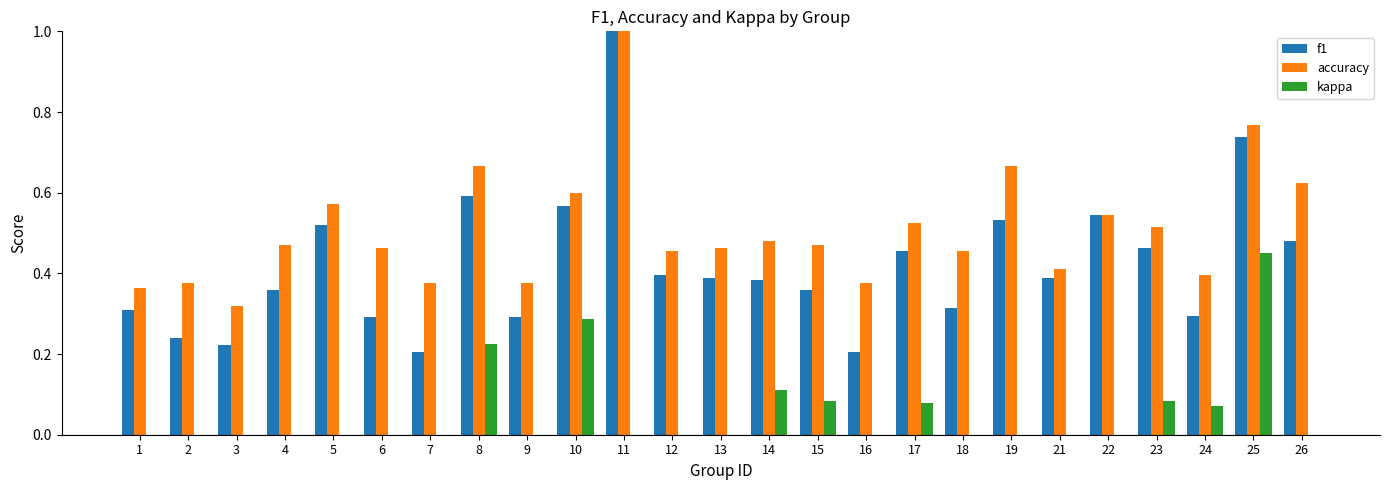

Which series has the largest total across all categories?

accuracy